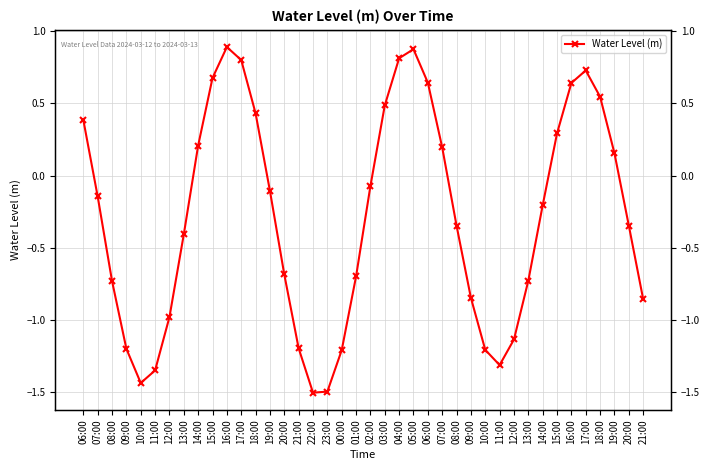

What is the maximum value shown in the chart?

0.9